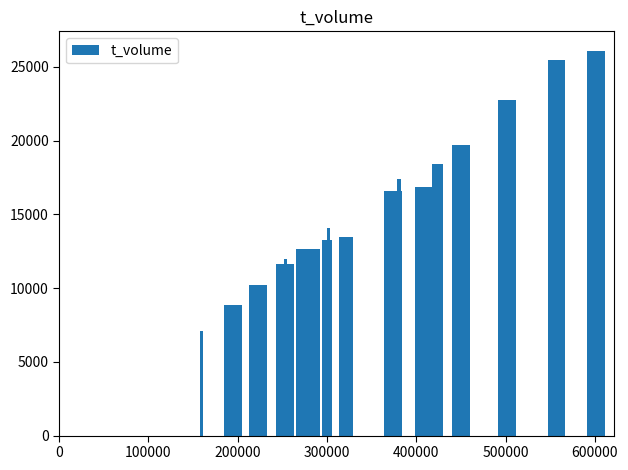

What is the value of the 17th bar from the left?

19691